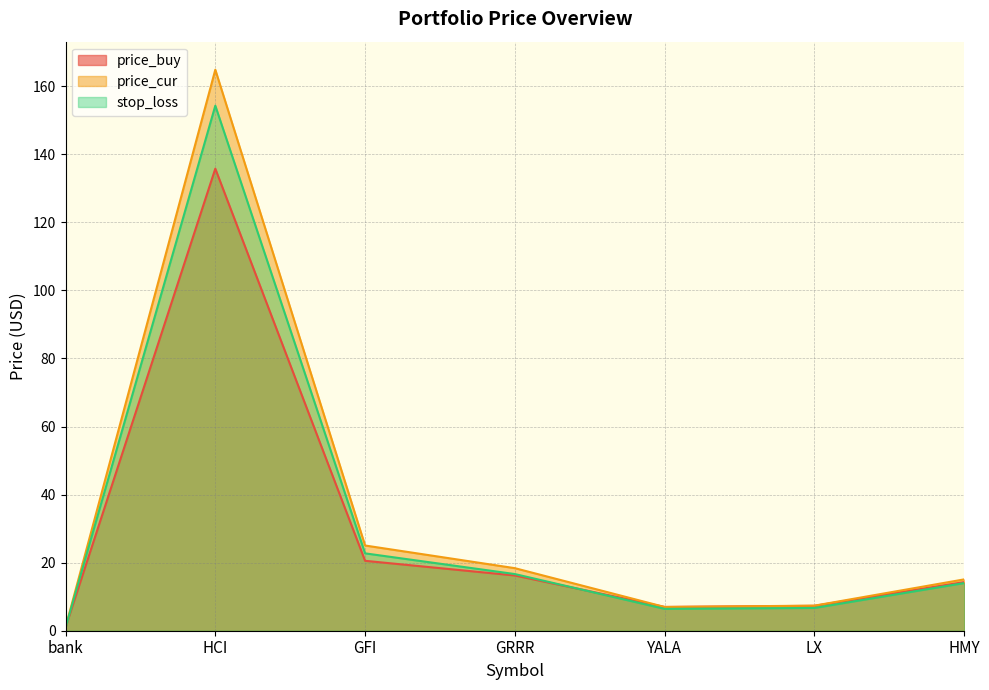

What are all the series names shown in the legend?

price_buy, price_cur, stop_loss